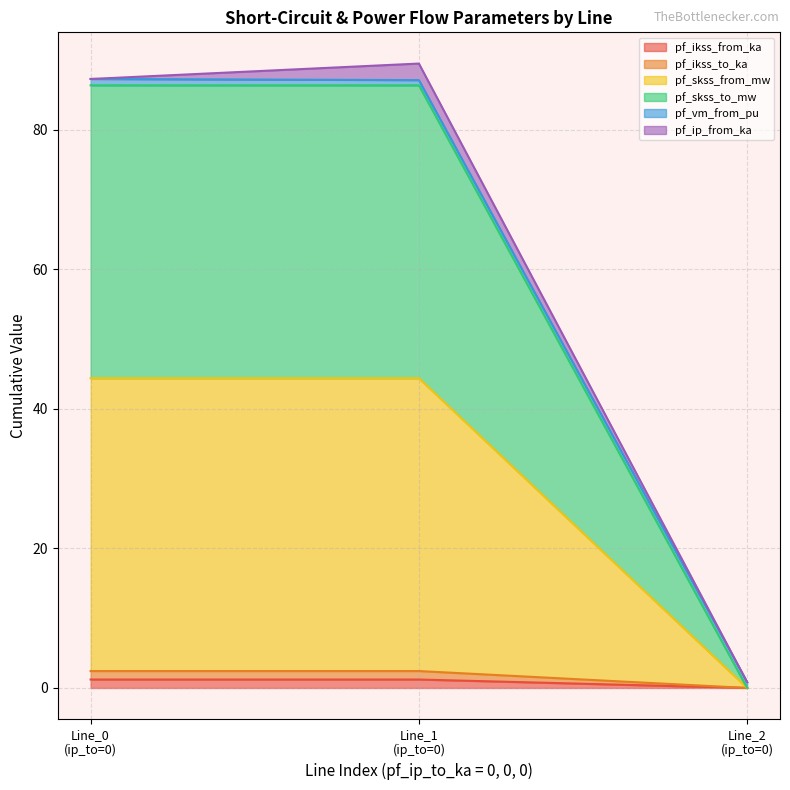

Which series has the widest spread of values?

pf_skss_to_mw